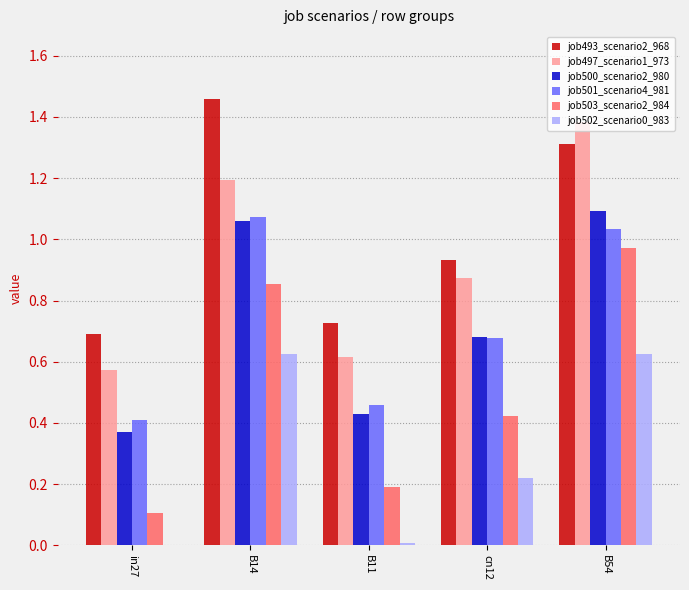

Is the value of job502_scenario0_983 at in27 greater than the value of job501_scenario4_981 at cn12?

No